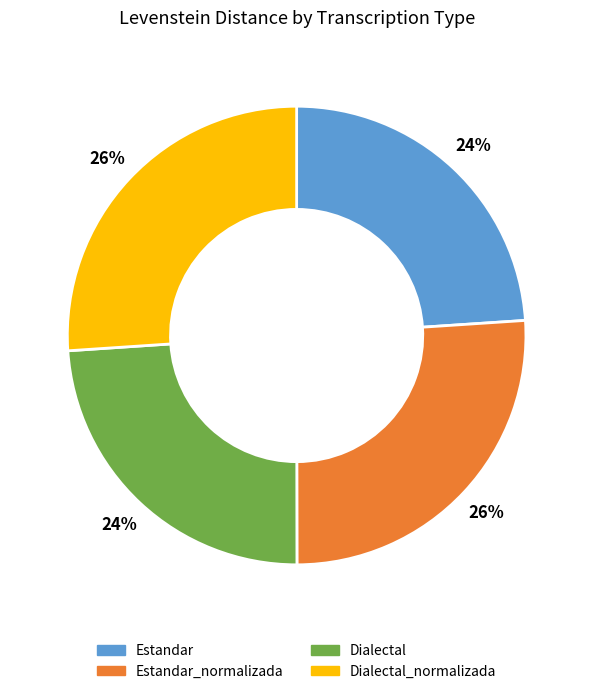

To the nearest percent, what is the difference between the largest and smallest slice percentages?

2%